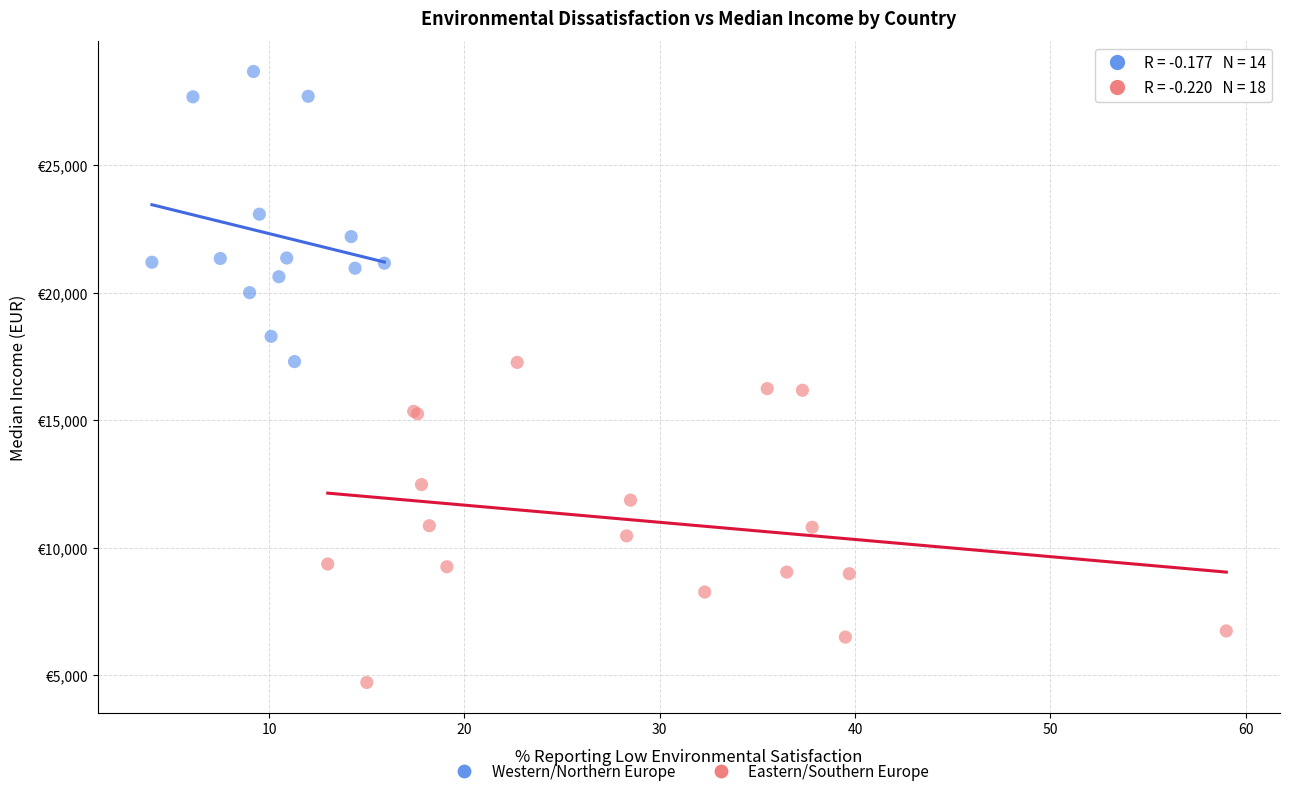

Which series contains the lowest Y value?

Eastern/Southern Europe